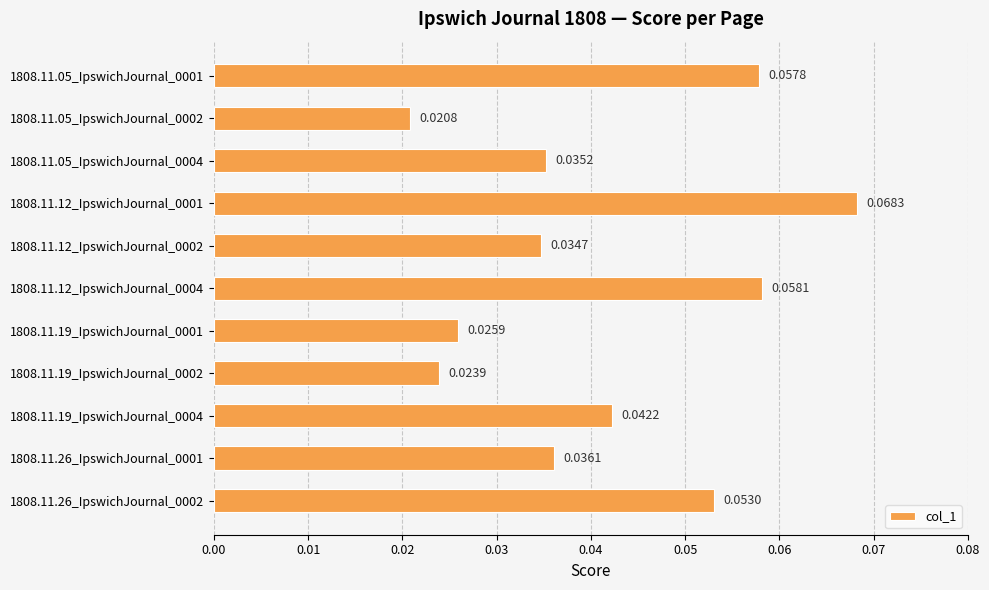

How many bars are there in total?

11